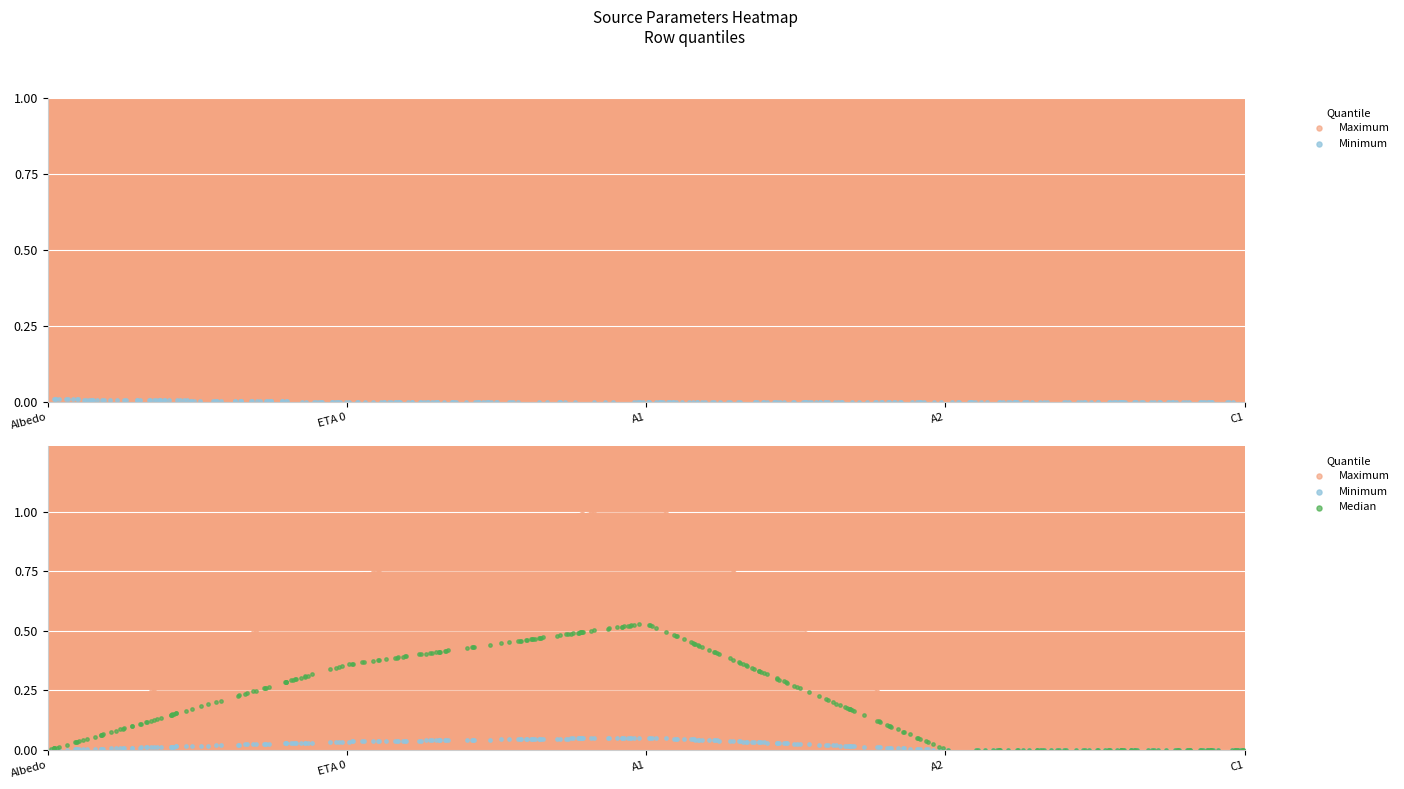

Reading left to right, what are all the values shown in this chart?

01_photovoltaic_electricity_source: 0.2	0.0	0.0	0.0	0.0
01_solar_thermal_source: 0.0	0.7	1.1	0.0	0.0